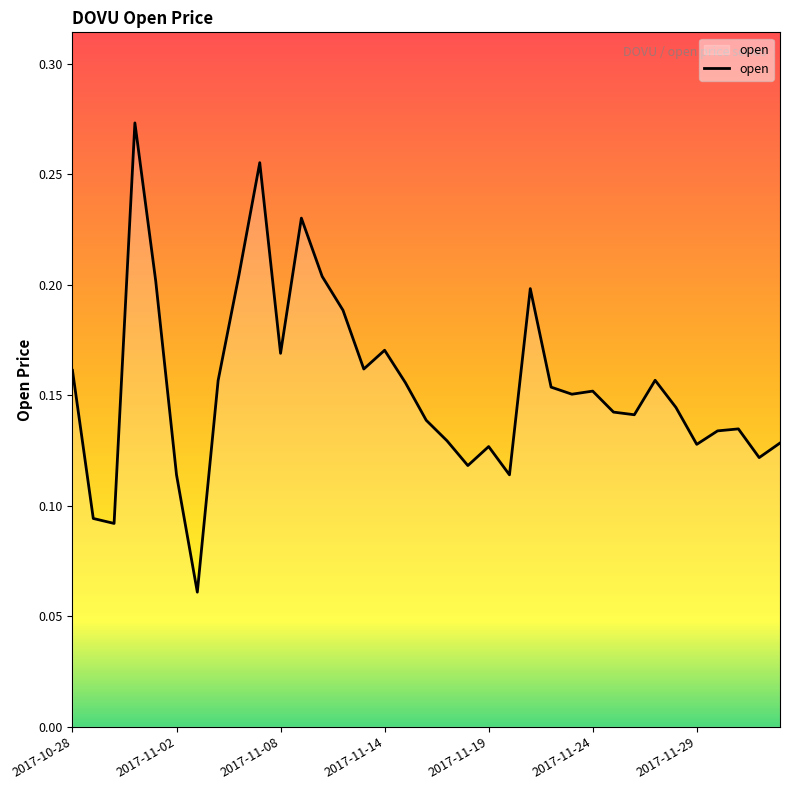

How many points are lower than both their immediate neighbors (excluding endpoints)?

10